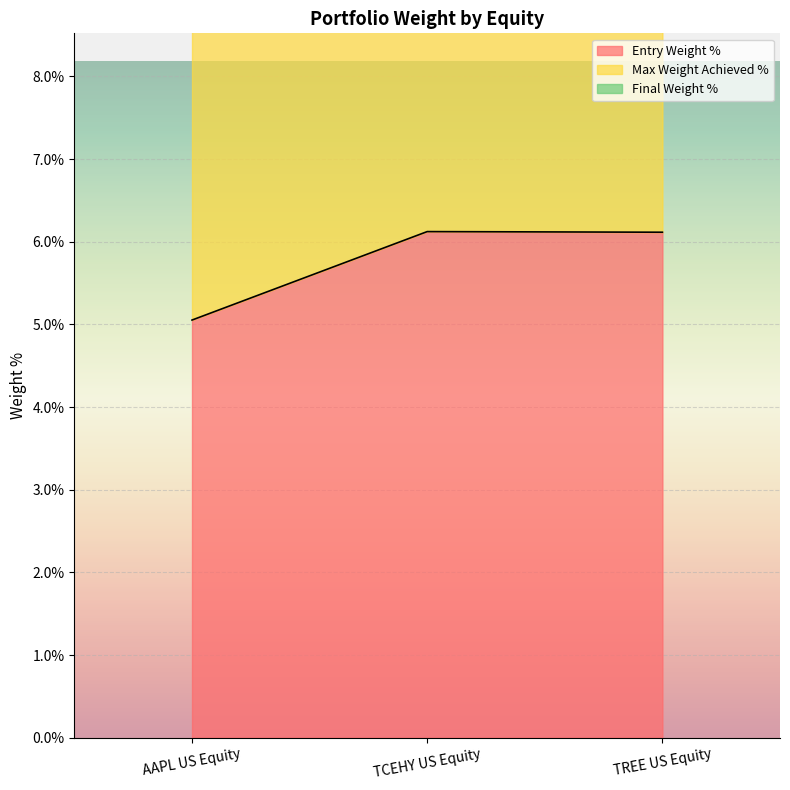

Which series has the largest total across all categories?

Max Weight Achieved %